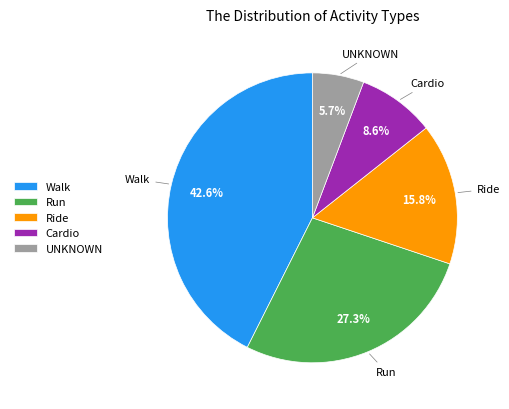

What portion of the pie excludes Cardio?

91.4%